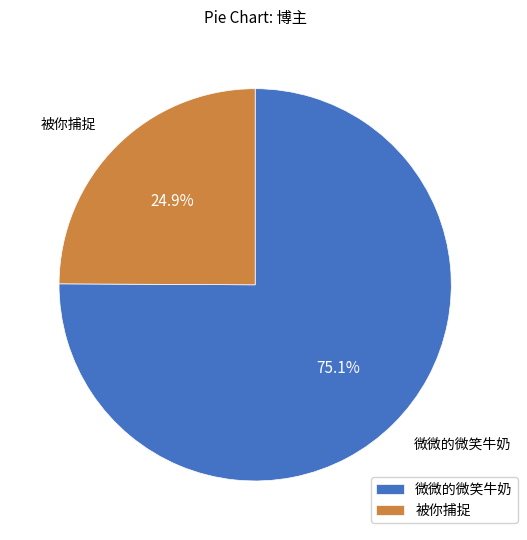

Between 被你捕捉 and 微微的微笑牛奶, which is larger?

微微的微笑牛奶